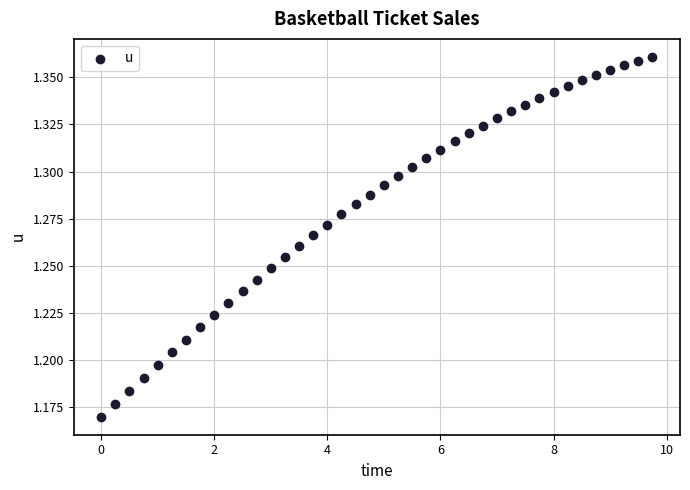

What is the range of X values (max minus min)?

9.8